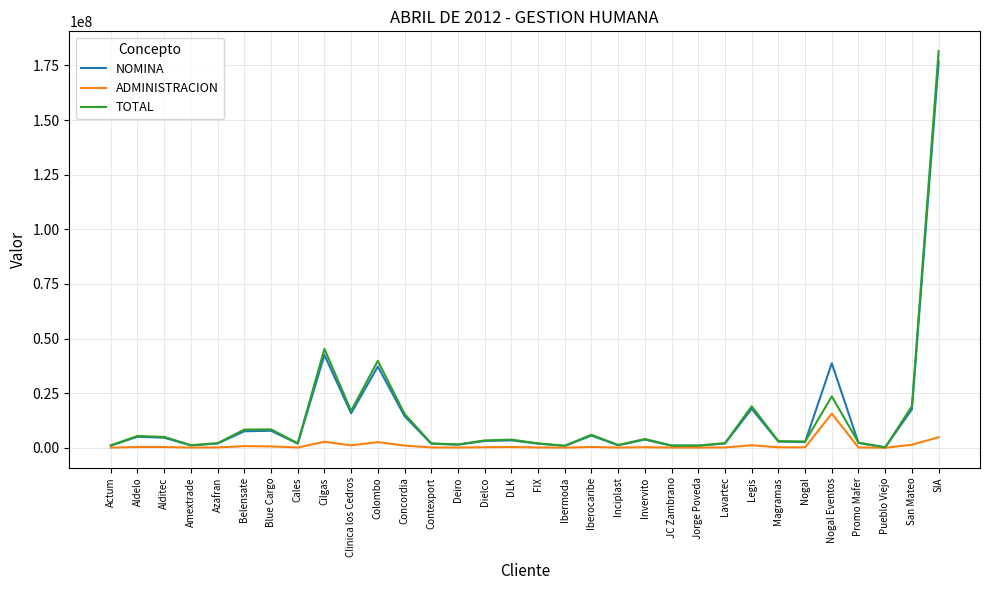

At which category is the sum across all series the highest?

SIA